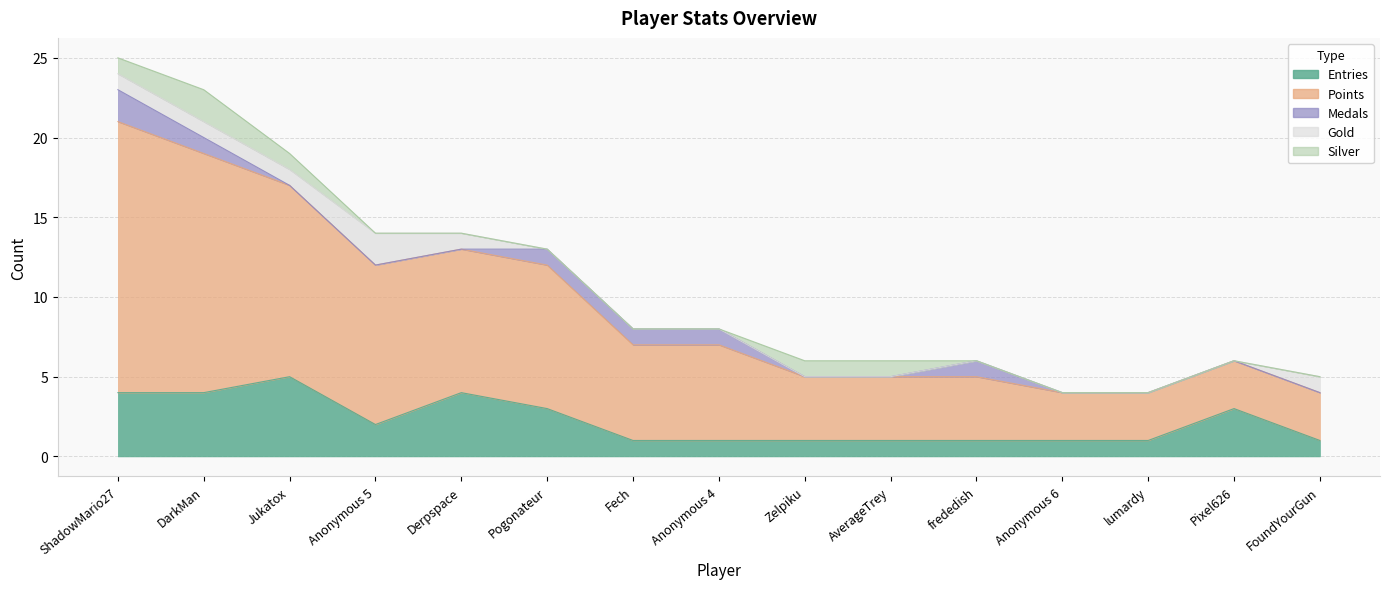

Does the chart display data point markers on the line(s)?

No